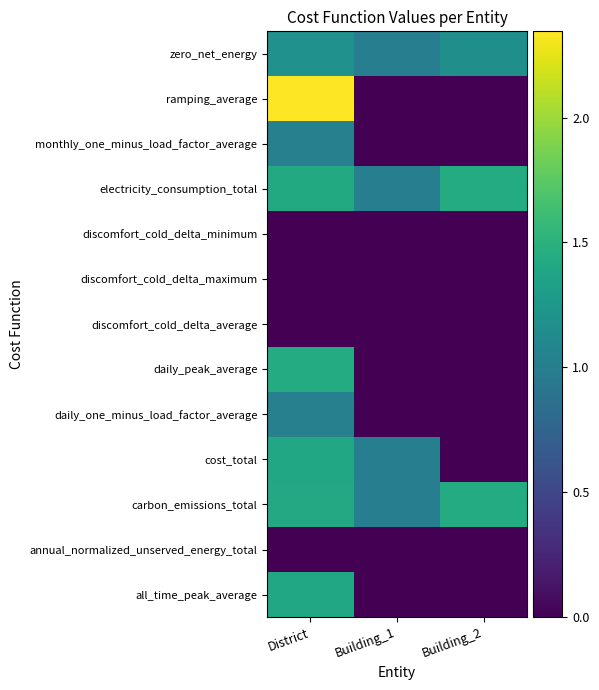

At how many categories does at least one series exceed 0?

3